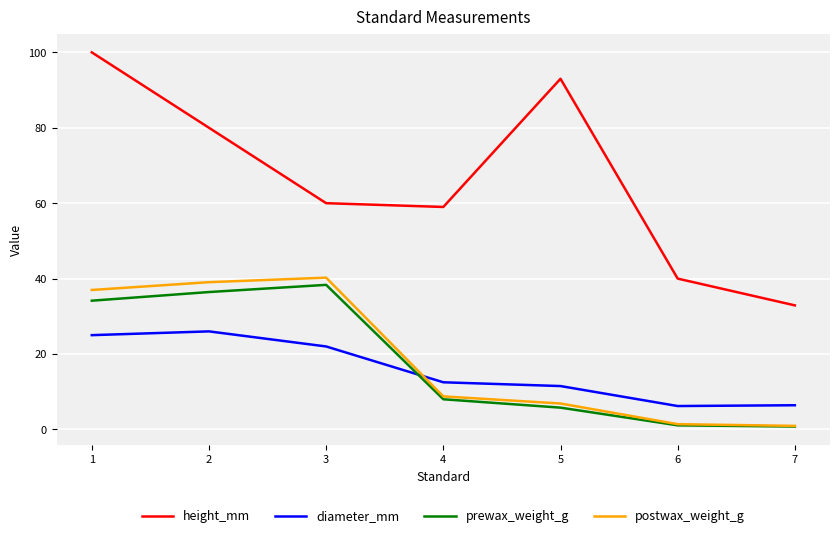

Which category has the lowest value in the height_mm series?

7